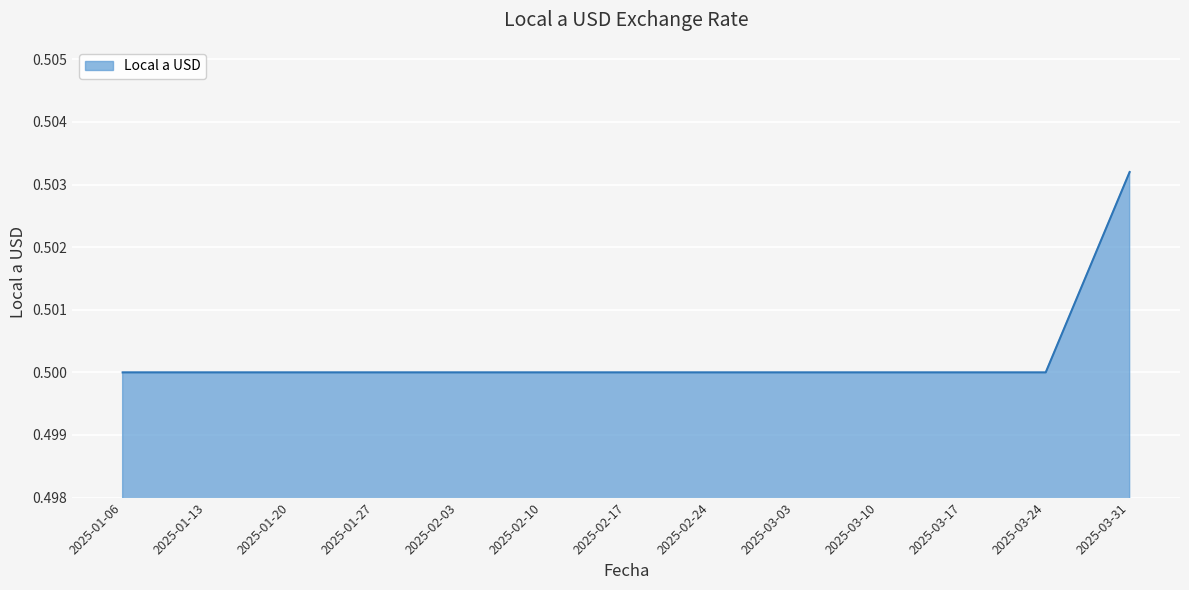

Count the number of data series in this chart.

1